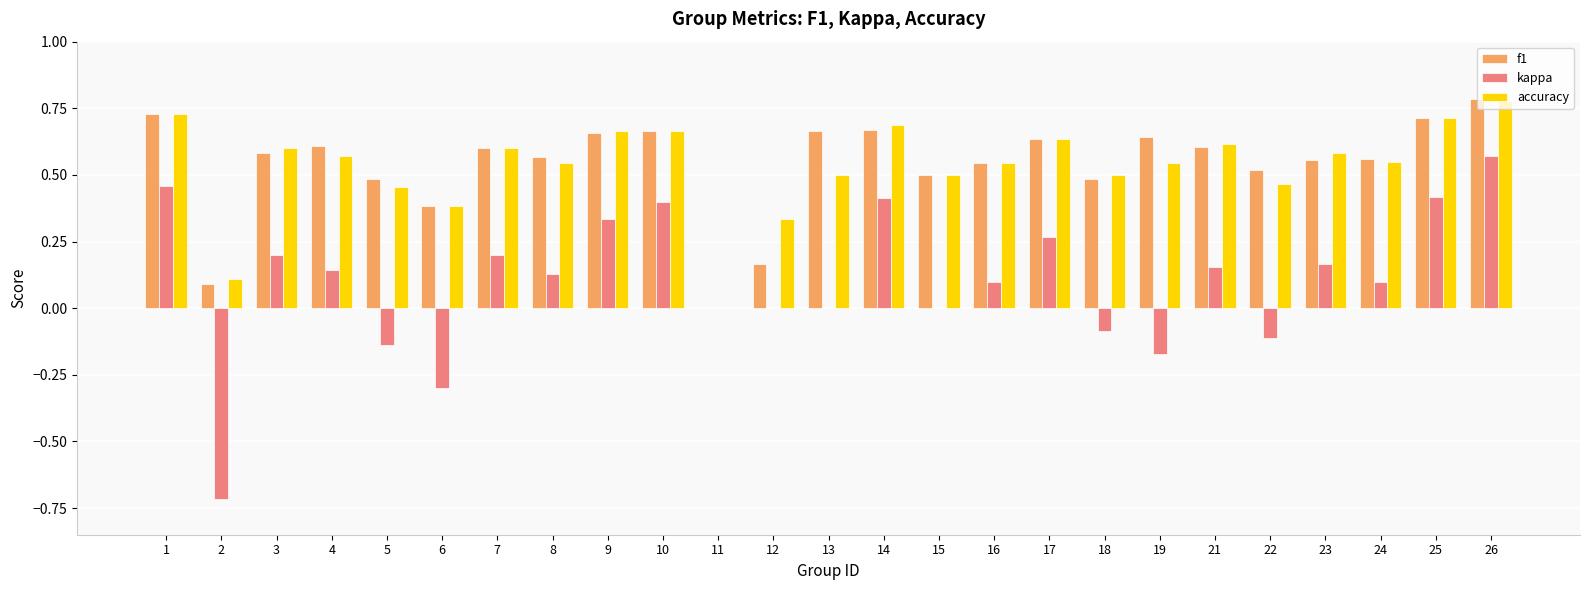

At which label is f1 closest to 0?

11